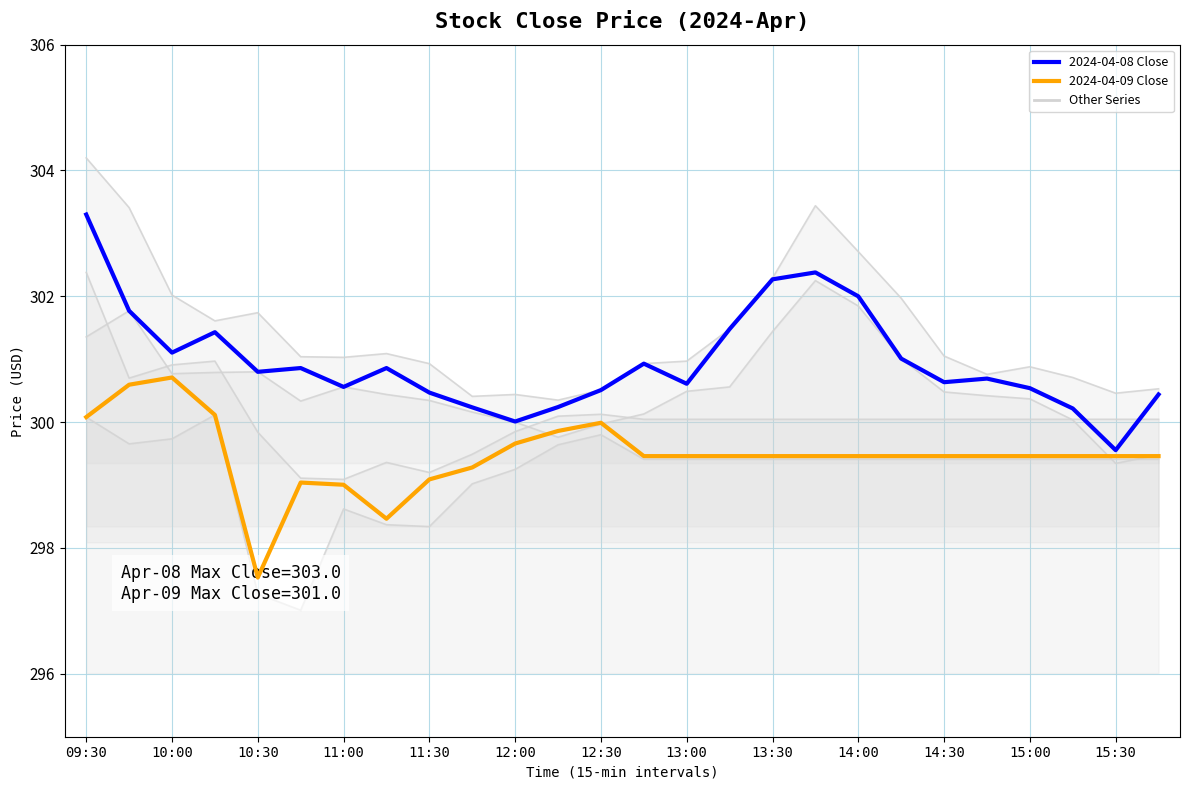

What position from the left is 12:00?

6